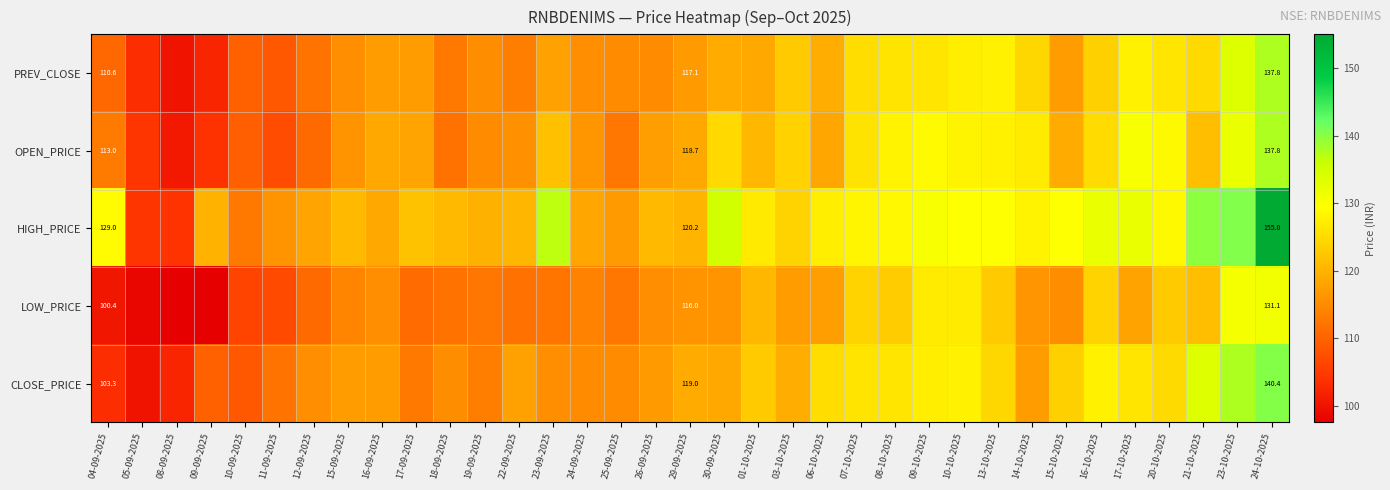

Rank the series at 29-09-2025 from lowest to highest value.

LOW_PRICE, PREV_CLOSE, OPEN_PRICE, CLOSE_PRICE, HIGH_PRICE